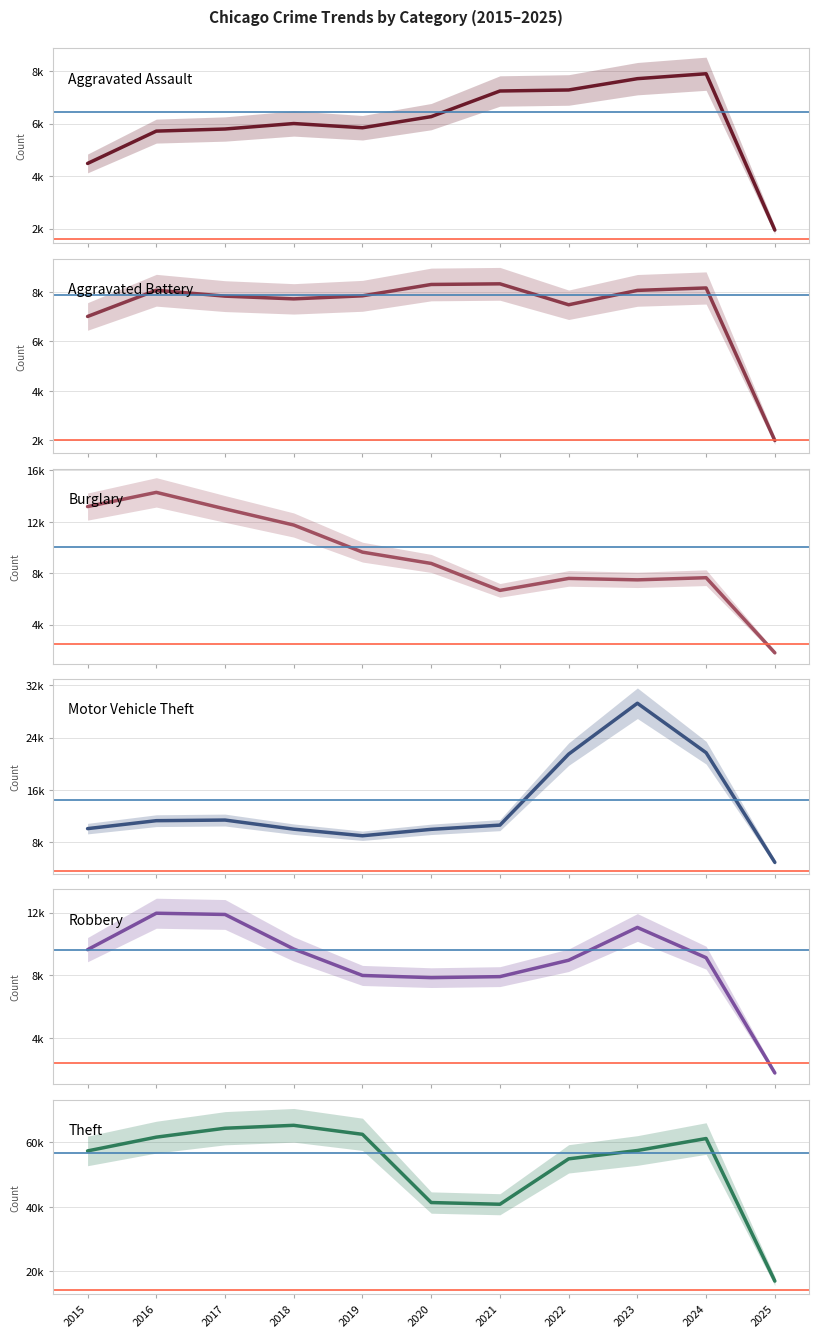

The Aggravated Battery series shows 8178 at 2024. True or false?

True